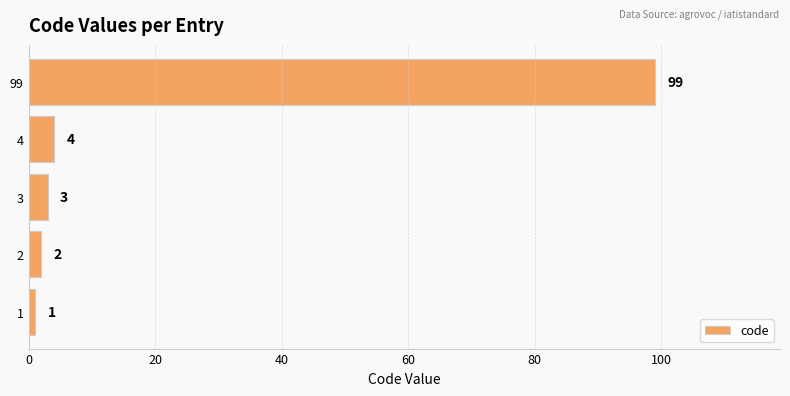

Where is the data nearest to the value 50?

4